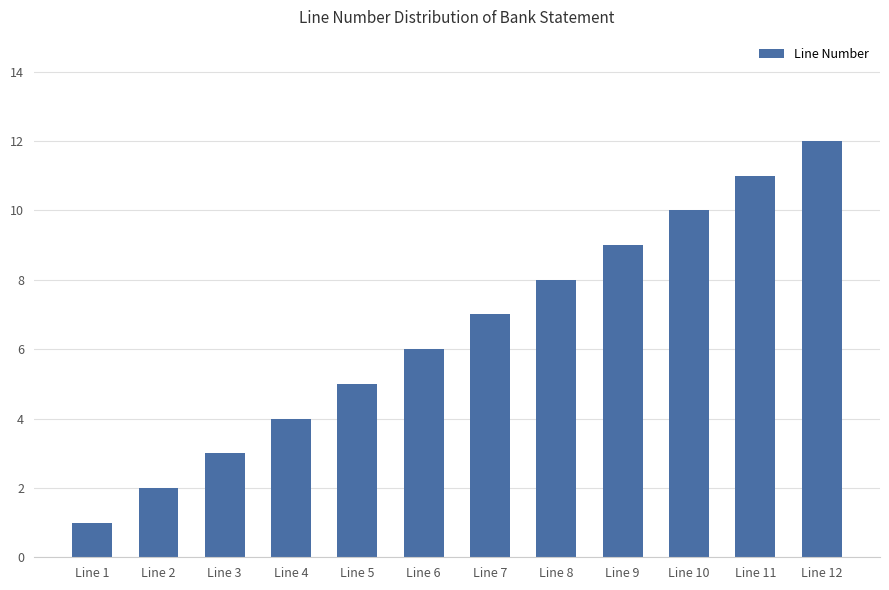

What is the value of the 7th bar from the left?

7